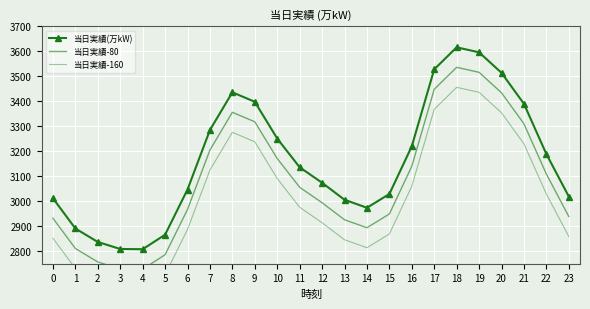

True or false: 当日実績-160 and 当日実績(万kW) cross at least once.

False